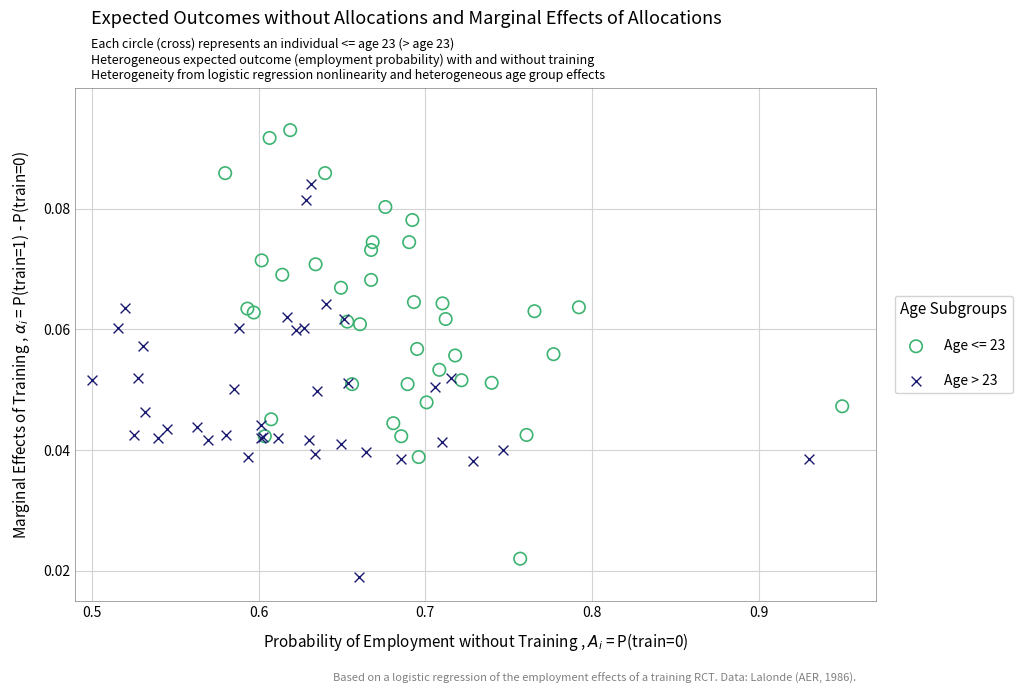

Which series contains the highest Y value?

Age <= 23